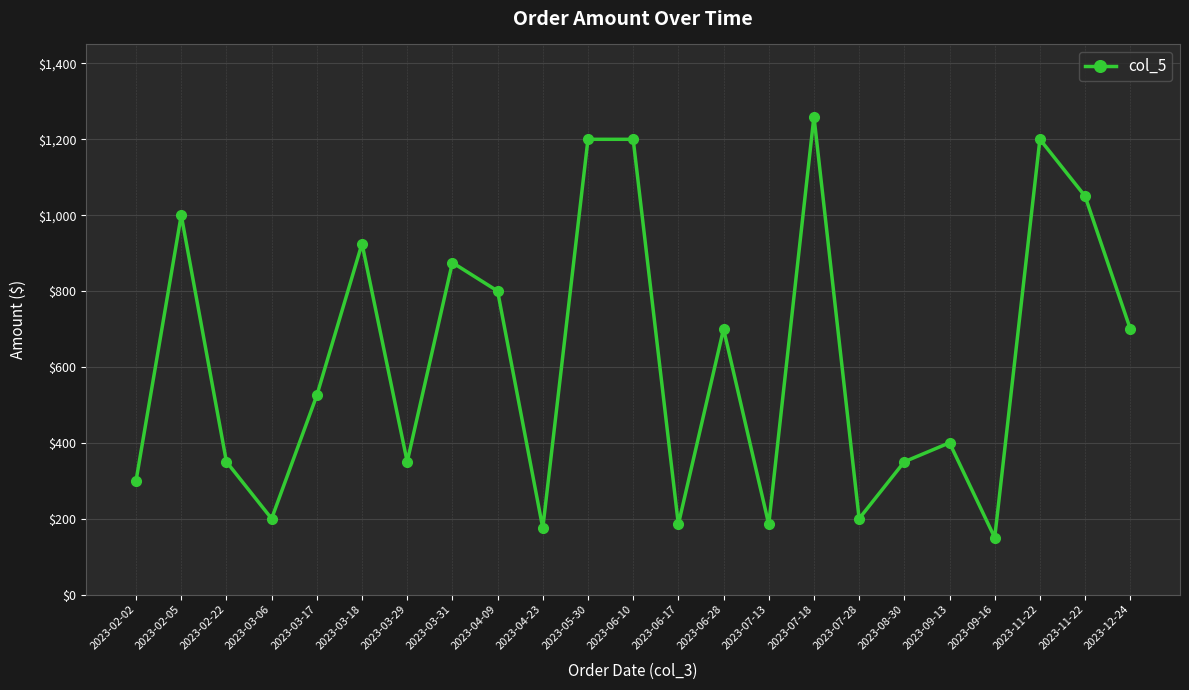

Count the number of categories in the chart.

23